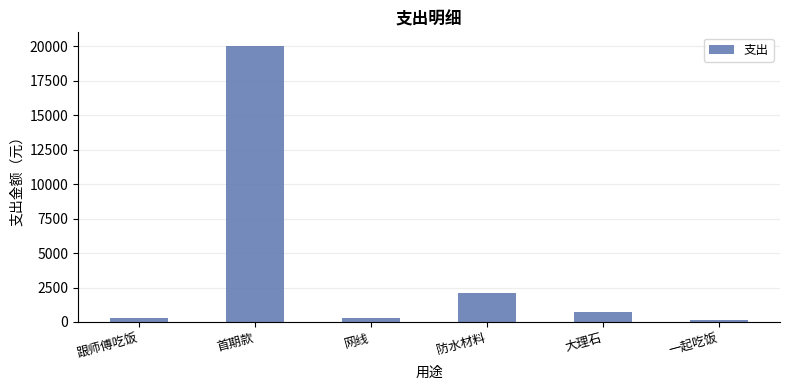

Between 网线 and 防水材料, which is larger?

防水材料